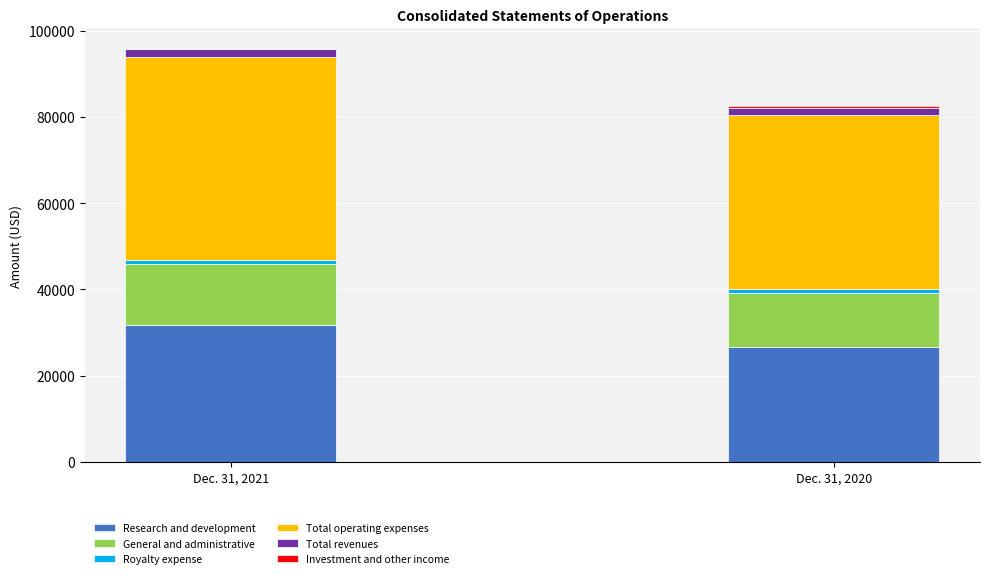

The value of Research and development at Dec. 31, 2020 is 12551. True or false?

False